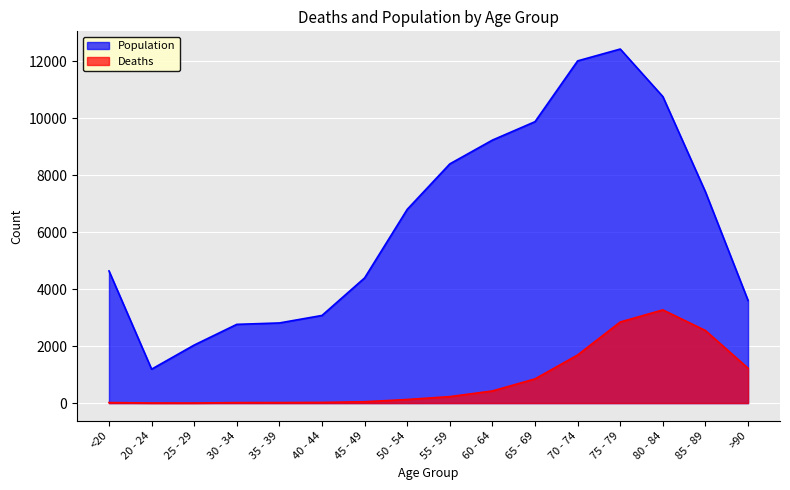

Which category has the lowest value across all series?

25 - 29